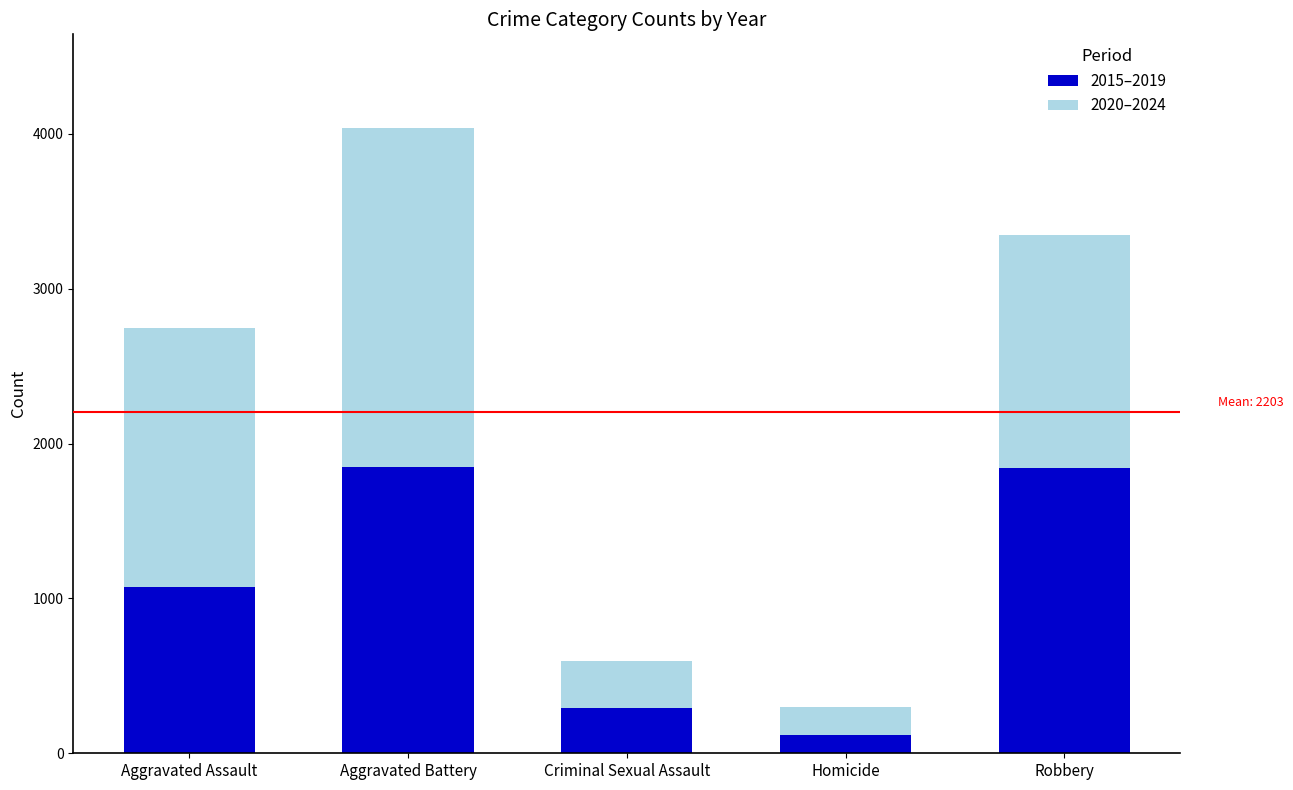

What is the average value of the 2015–2019 series?

1035